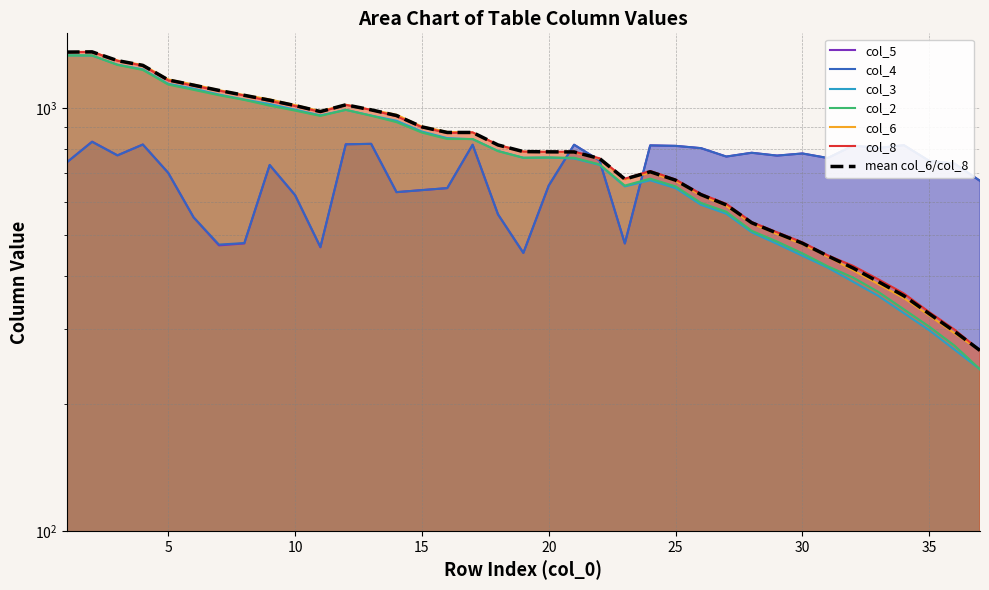

What is the approximate value of col_2 at 20?

763